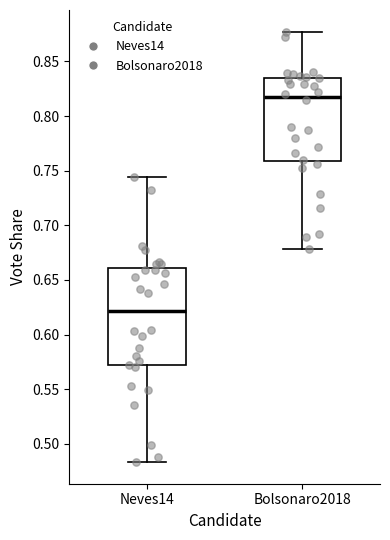

Which box has the lowest median line?

Neves14